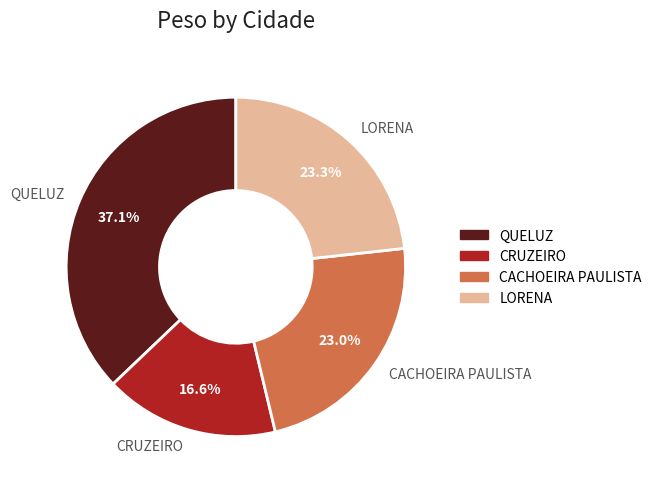

Does any single category account for the majority?

No